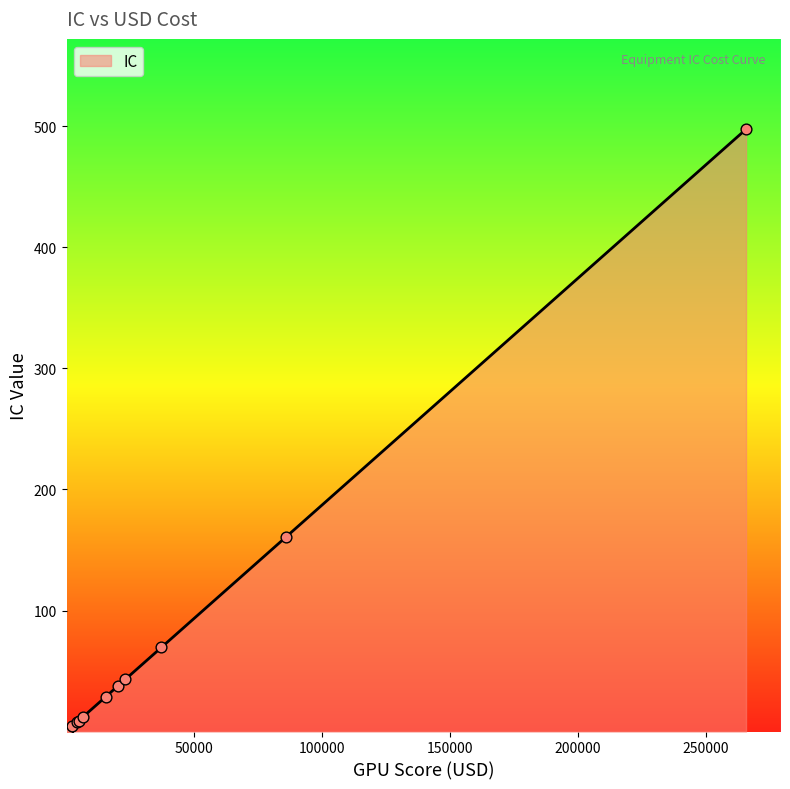

What is the difference between the maximum and minimum values?

497.6